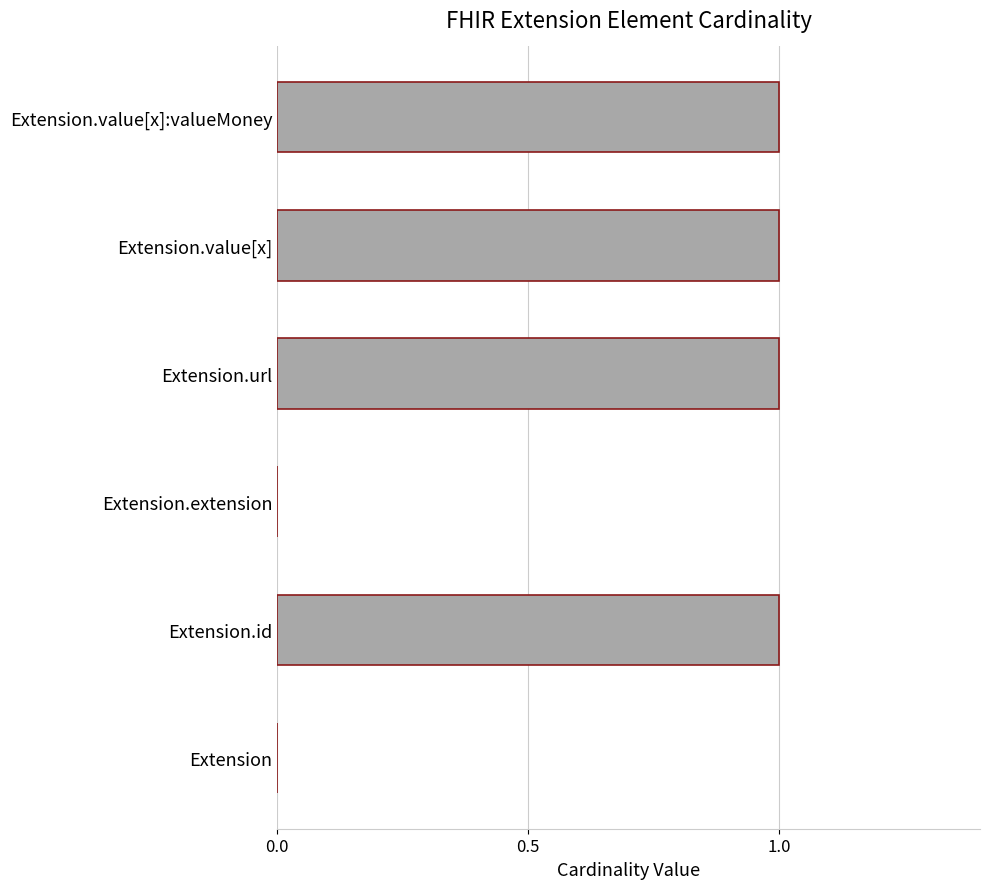

Reading top to bottom, what are all the values shown in this chart?

Extension.value[x]:valueMoney=1	Extension.value[x]=1	Extension.url=1	Extension.extension=0	Extension.id=1	Extension=0